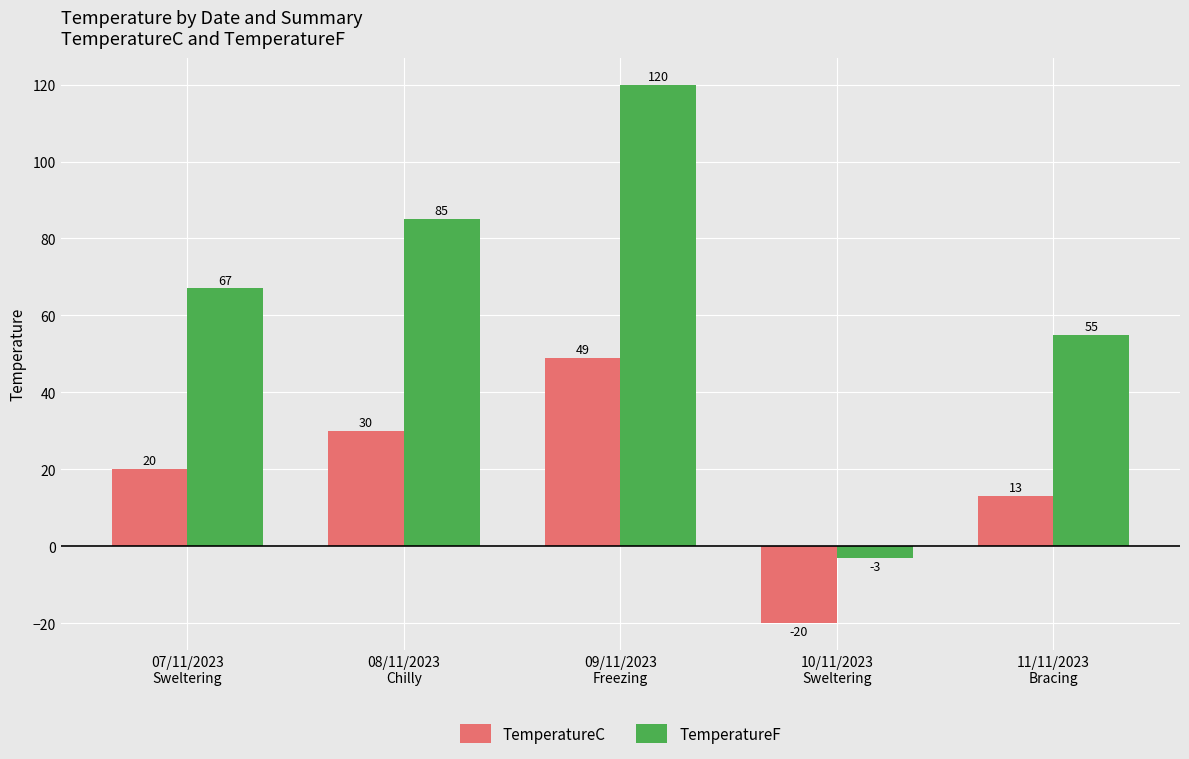

What is the total value across all series at 10/11/2023
Sweltering?

-23